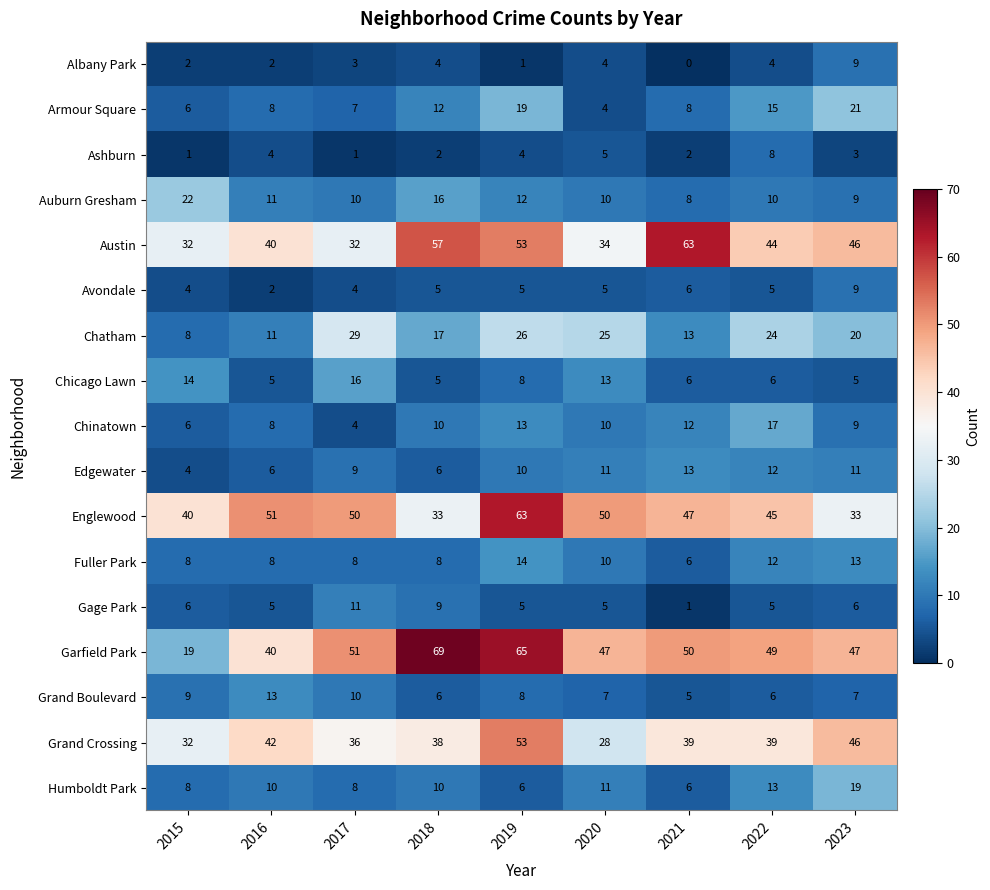

What value does the Austin series have at 2015, to the nearest 5?

30